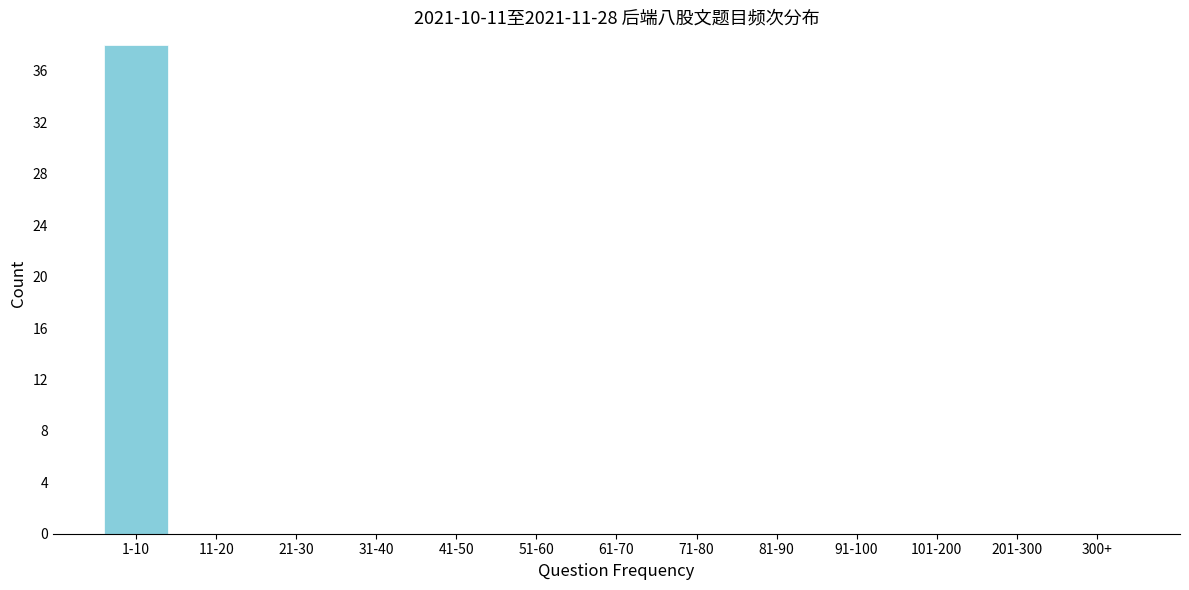

Reading left to right, extract all data points from this chart.

1-10=38	11-20=0	21-30=0	31-40=0	41-50=0	51-60=0	61-70=0	71-80=0	81-90=0	91-100=0	101-200=0	201-300=0	300+=0